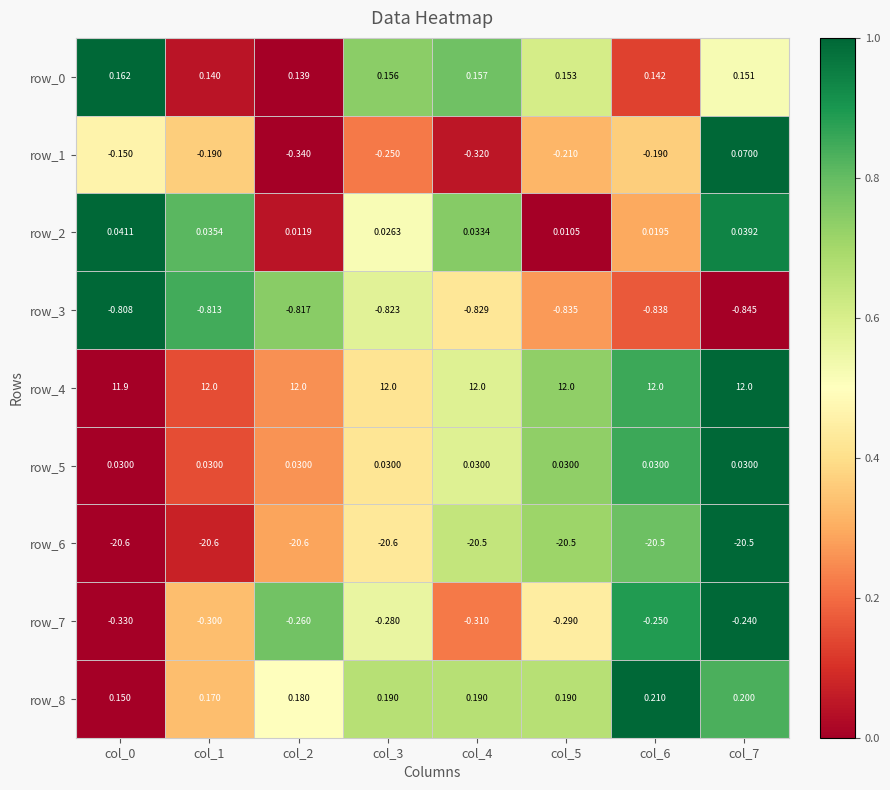

Is the value of row_5 at col_4 greater than the value of row_2 at col_3?

Yes